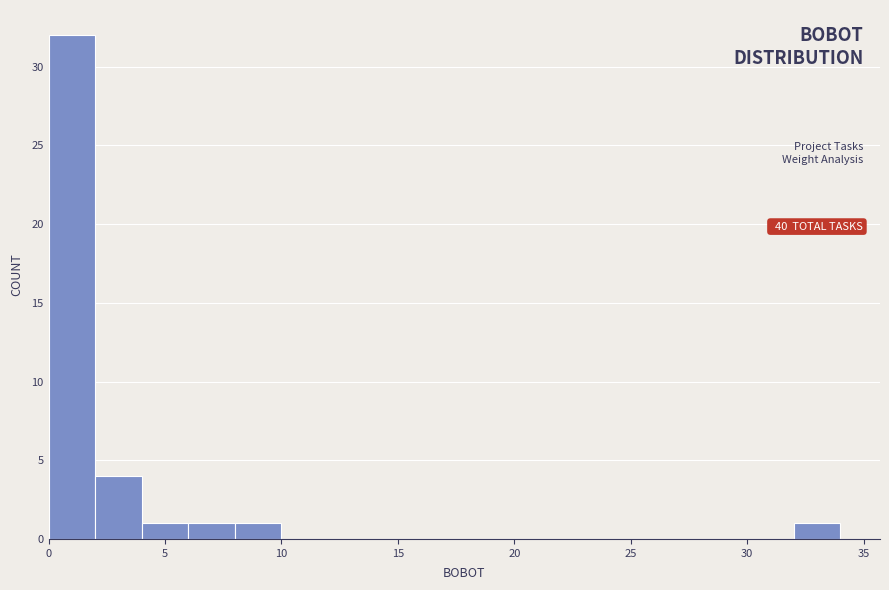

Which range on the x-axis has the tallest bar?

0 to 2